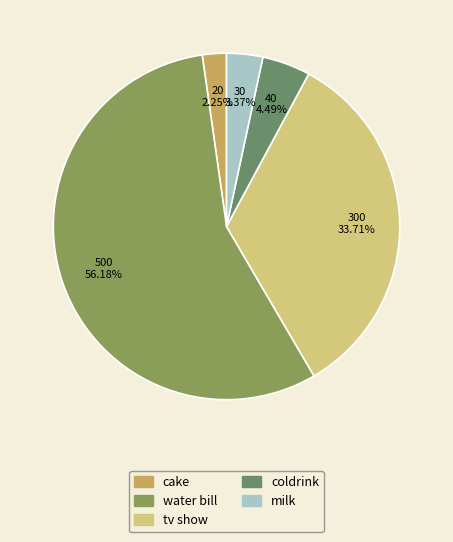

What percentage is the coldrink slice, to the nearest percent?

4%